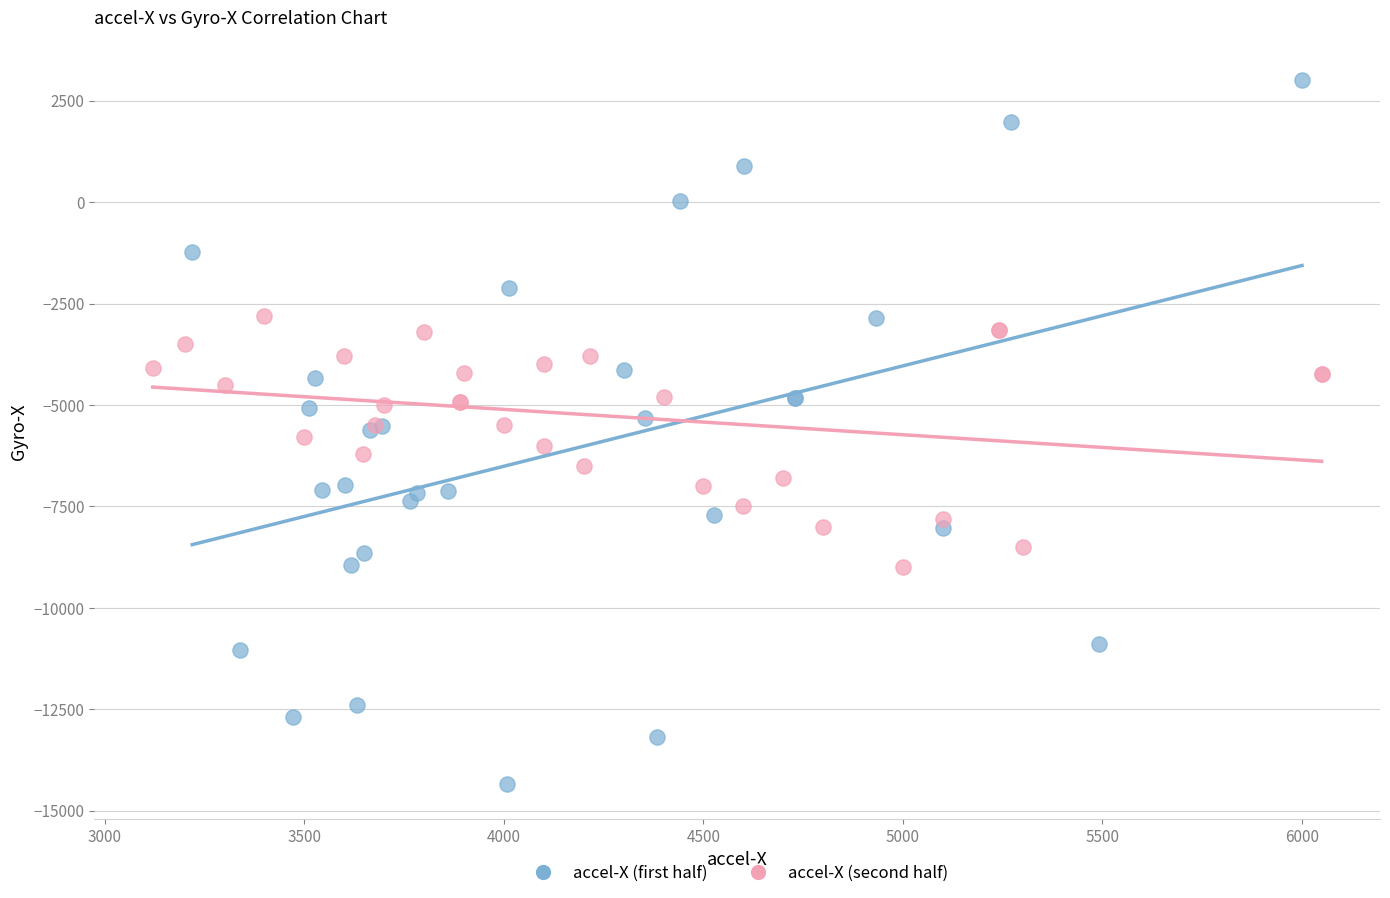

Which series contains the lowest Y value?

accel-X (first half)